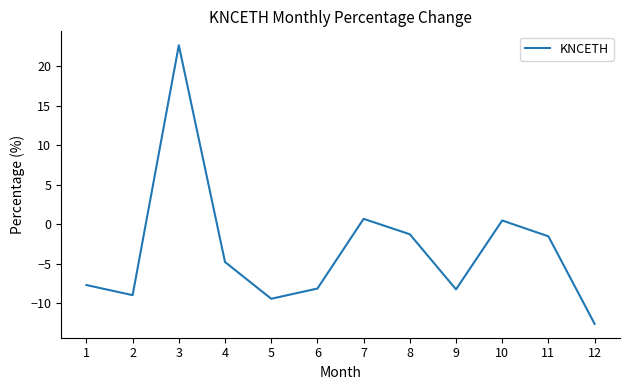

The chart shows a value of 0.4 at 10. True or false?

True